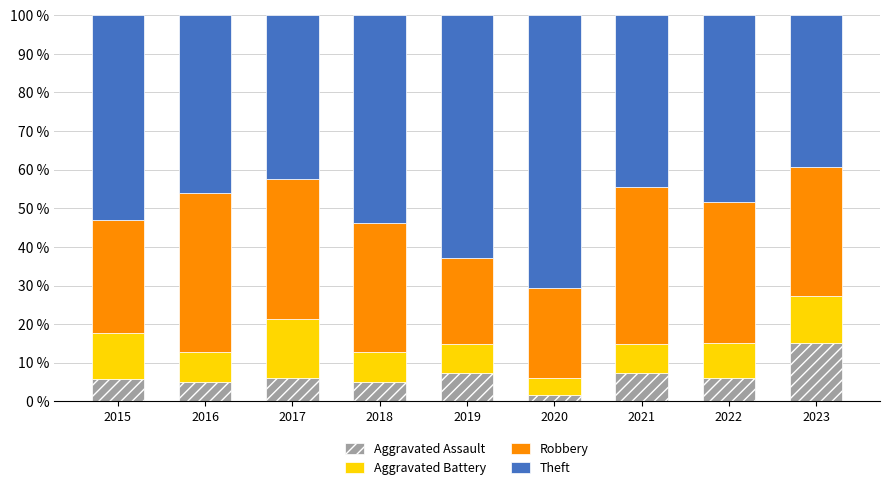

What is the difference between the second highest and second lowest values in the Aggravated Assault series?

2.3